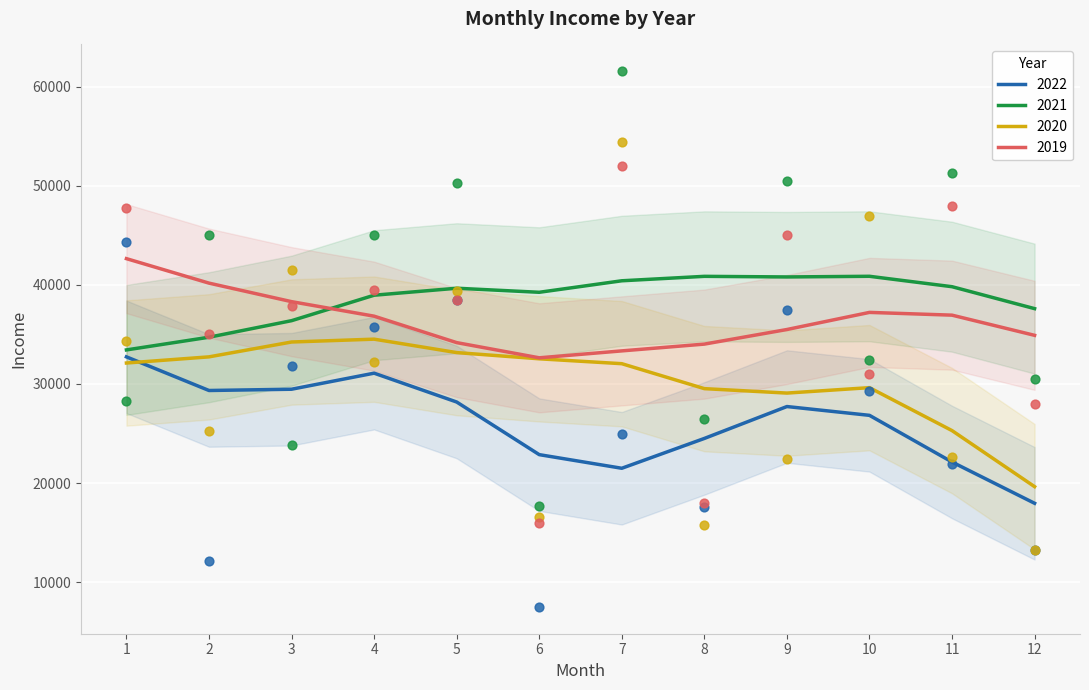

What are all the series names shown in the legend?

2022, 2021, 2020, 2019